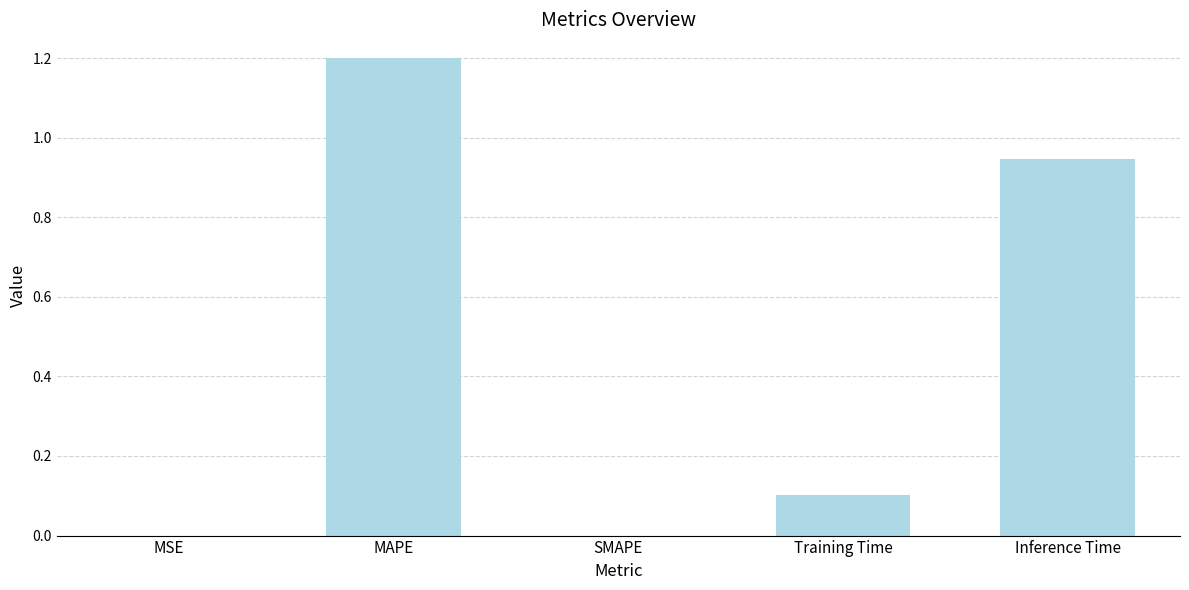

What is the sum of all values?

2.2